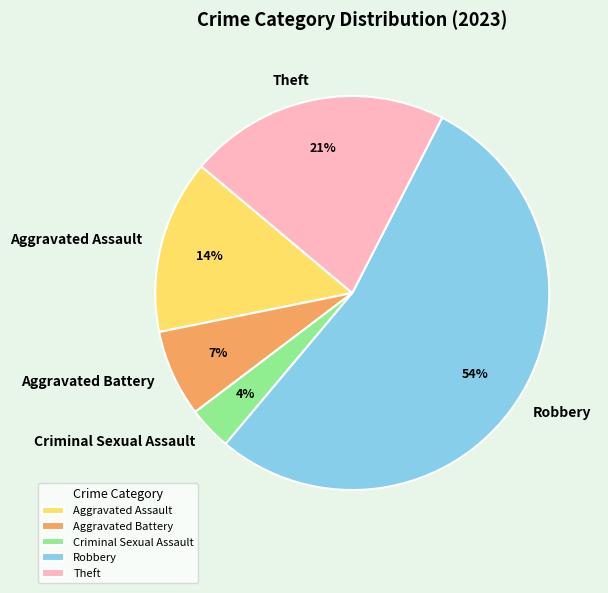

Is it true that Theft is 21% of the pie?

True